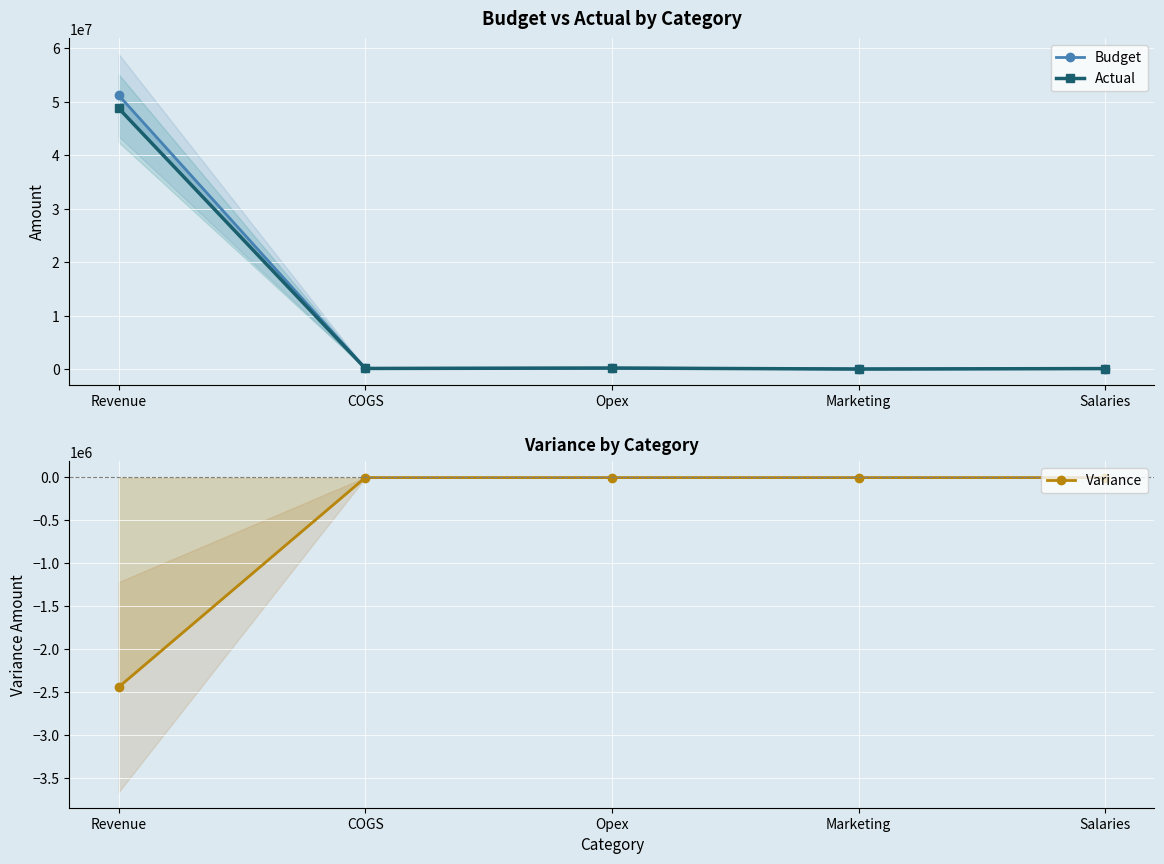

Which category has the highest value in the Variance series?

COGS